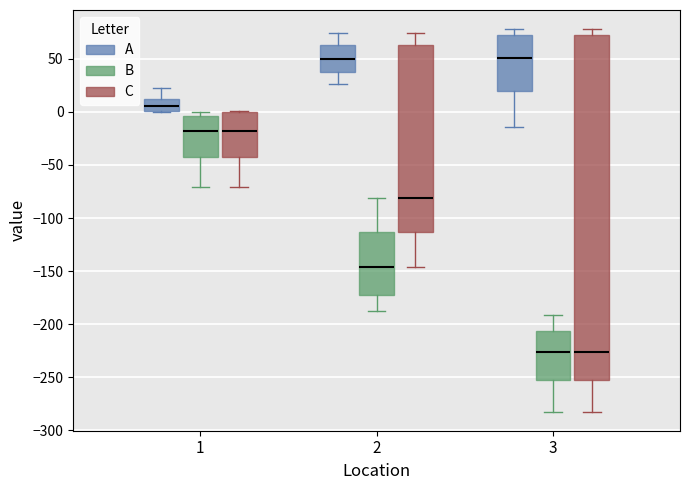

Reading left to right, transcribe this box plot: for each box, give where its median line is, the range the box spans, and where its two whiskers end, as read against the y-axis. The values are not printed on the chart, so give them approximately, as read against the axis.

1 (A): median 5, box 0 to 10, whiskers 0 to 25
1 (B): median -20, box -40 to -5, whiskers -70 to 0
1 (C): median -20, box -40 to 0, whiskers -70 to 0
2 (A): median 50, box 40 to 65, whiskers 25 to 75
2 (B): median -145, box -170 to -115, whiskers -185 to -80
2 (C): median -80, box -115 to 65, whiskers -145 to 75
3 (A): median 50, box 20 to 75, whiskers -15 to 80
3 (B): median -225, box -255 to -205, whiskers -280 to -190
3 (C): median -225, box -255 to 75, whiskers -280 to 80